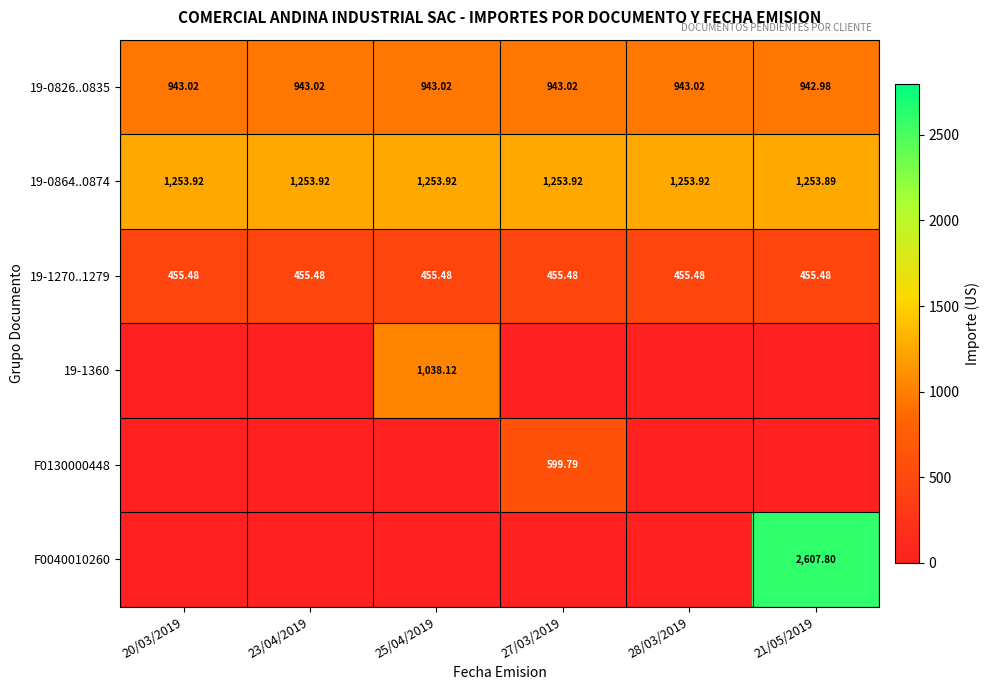

Is the value of 19-0826..0835 at 25/04/2019 greater than the value of 19-1270..1279 at 25/04/2019?

Yes